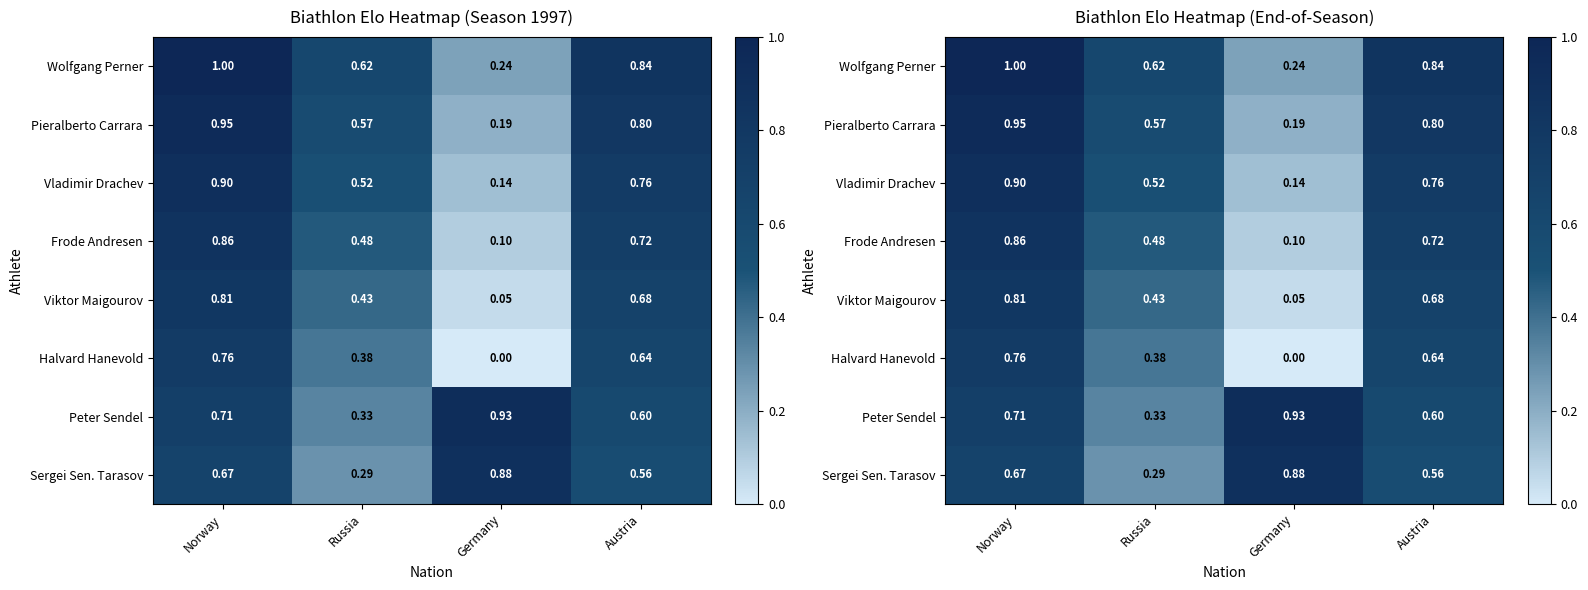

What is the difference between the maximum and minimum values in the Vladimir Drachev series?

0.8